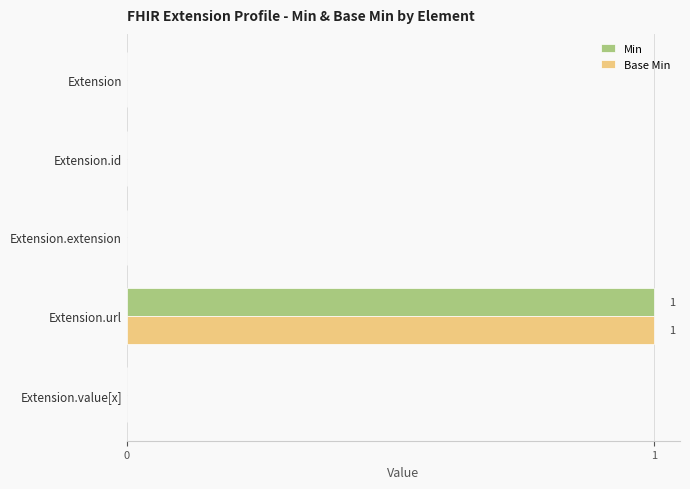

True or false: Base Min has a value of 0 at Extension.url.

False